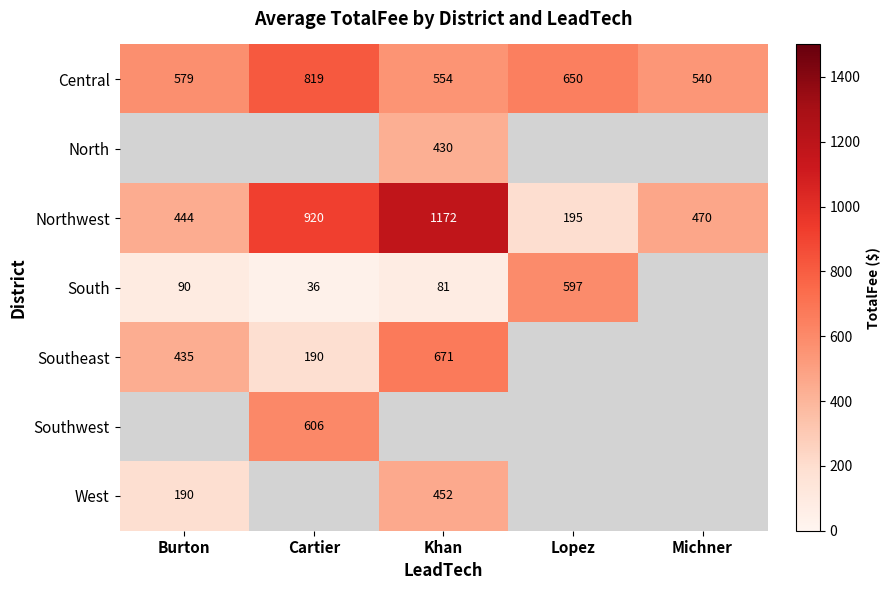

Where does the Northwest series first go above 470?

Cartier